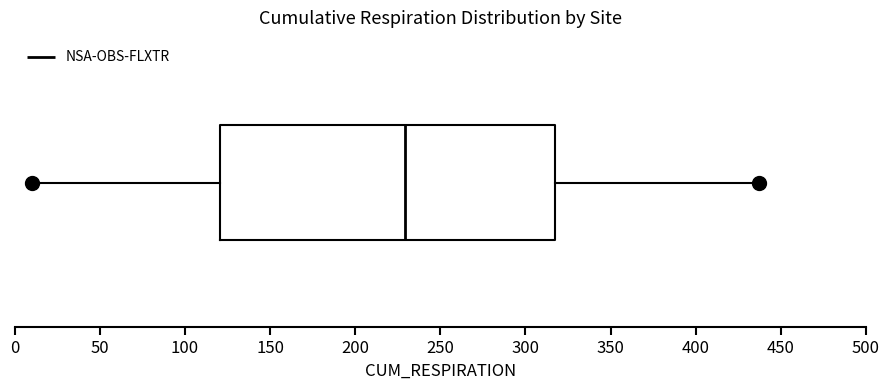

Where does the left whisker of the box end on the x-axis? The values are not printed on the chart, so give them approximately, as read against the axis.

10